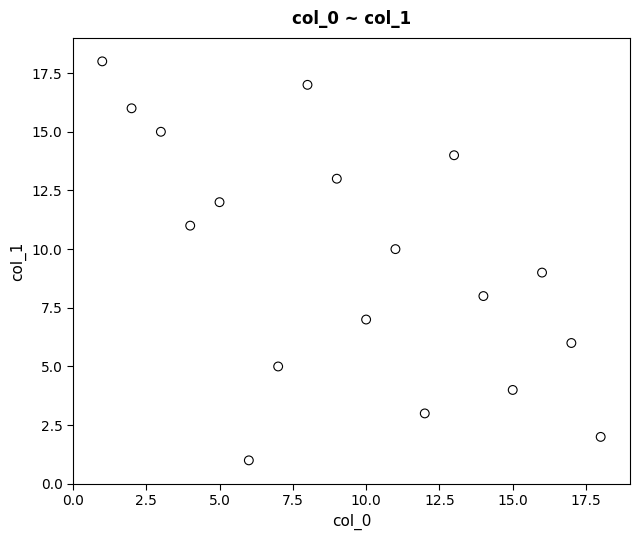

What is the range of Y values (max minus min)?

17